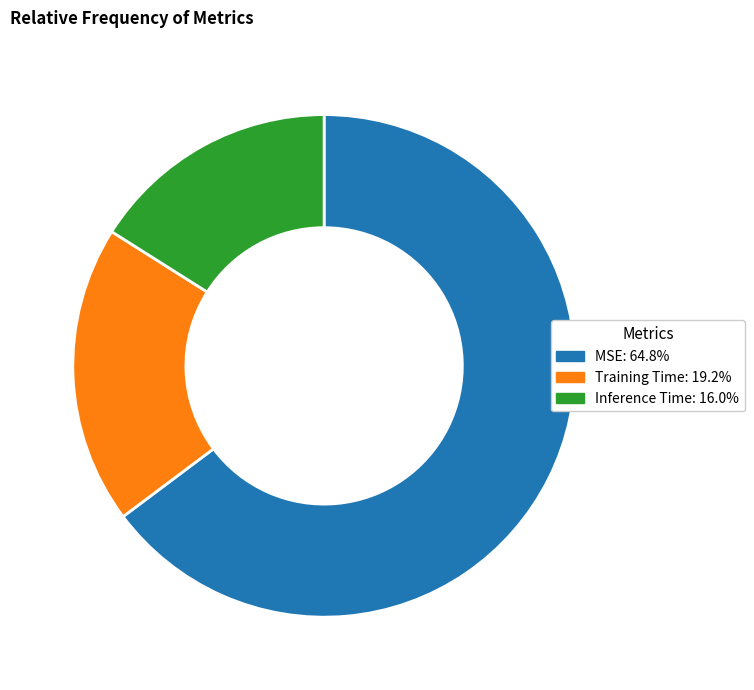

Combined, do MSE: 64.8% and Inference Time: 16.0% account for over 50%?

Yes